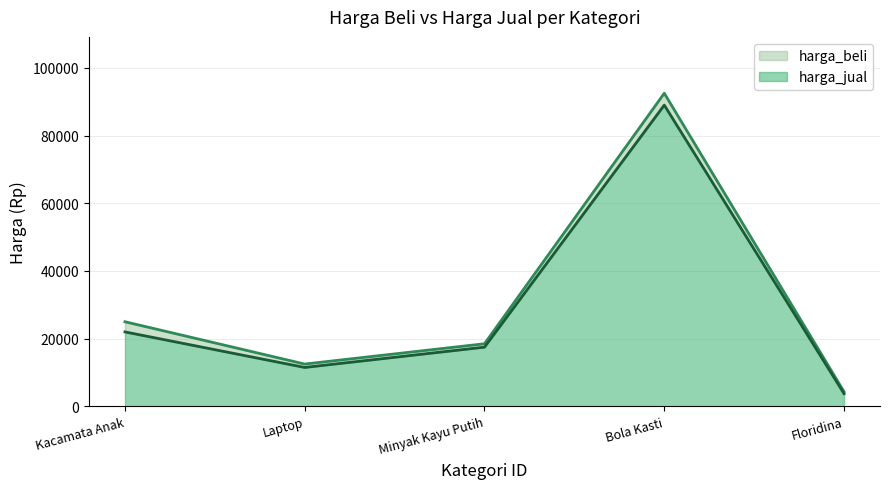

True or false: harga_beli has a value of 8990 at Minyak Kayu Putih.

False